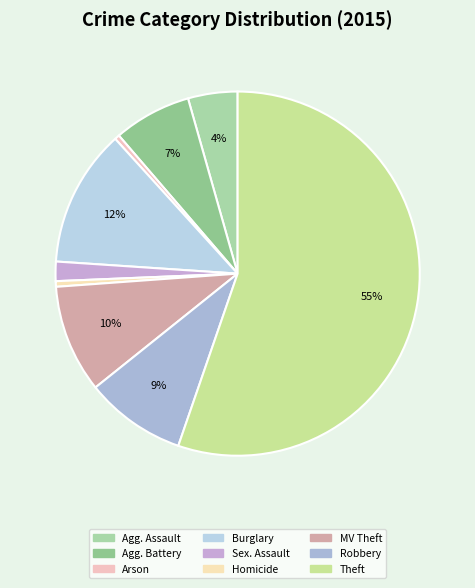

How many slices are in this pie chart?

9